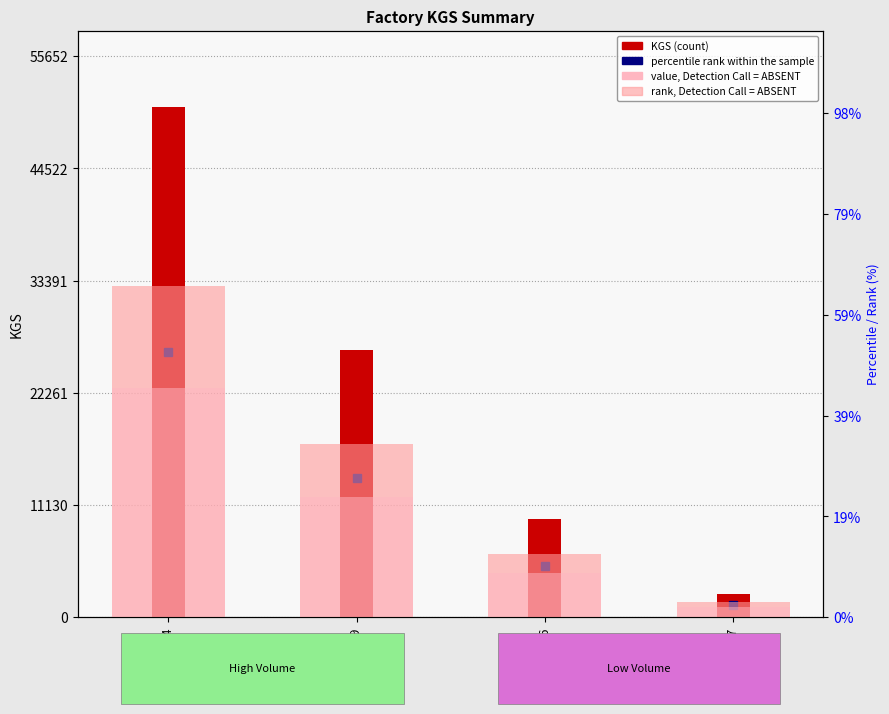

List the labels in order of value, Detection Call = ABSENT value, smallest first.

T00247, T00076, T00089, T00064